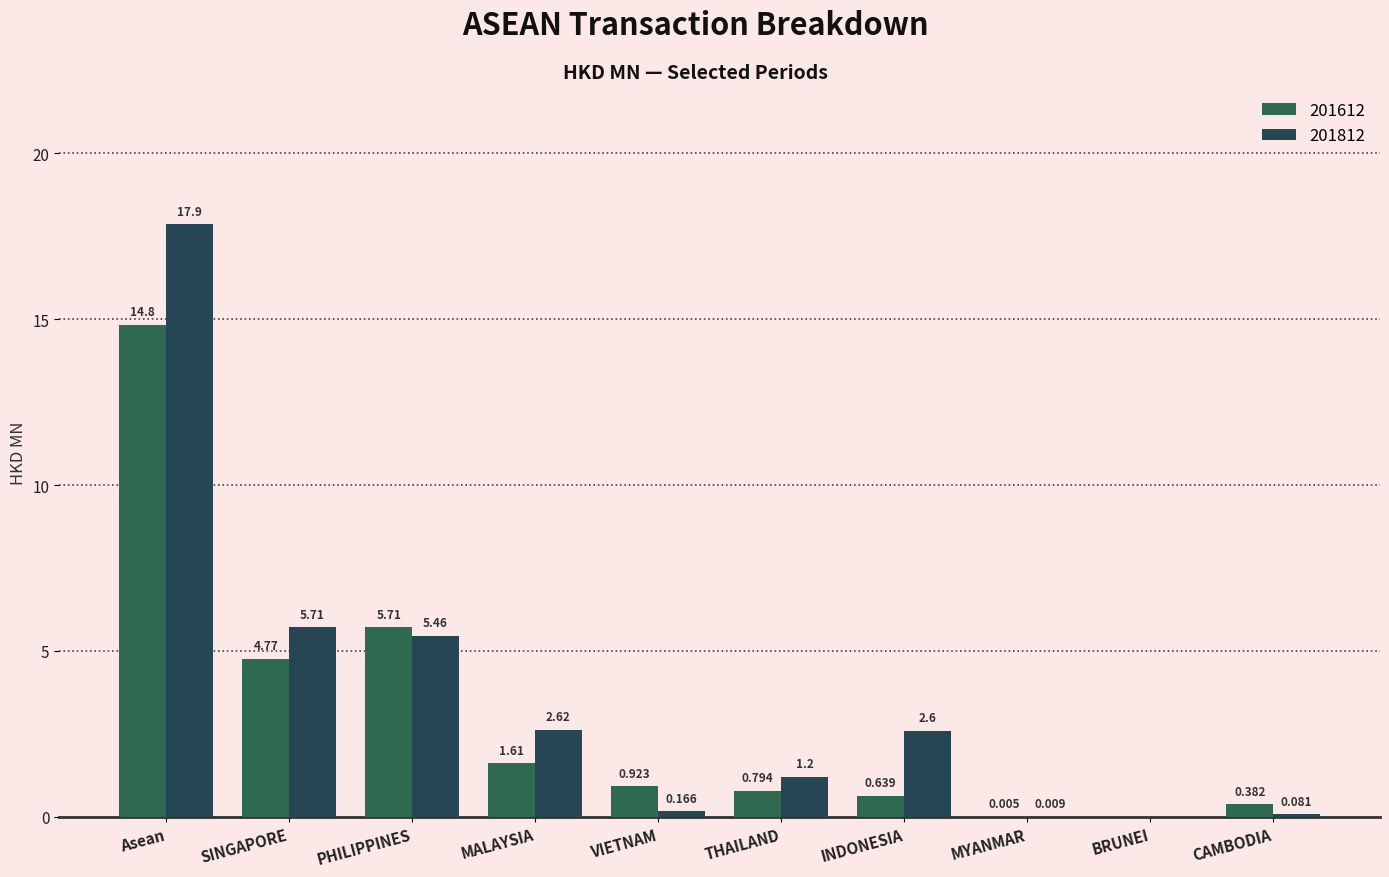

At which label does 201812 first exceed 2?

Asean